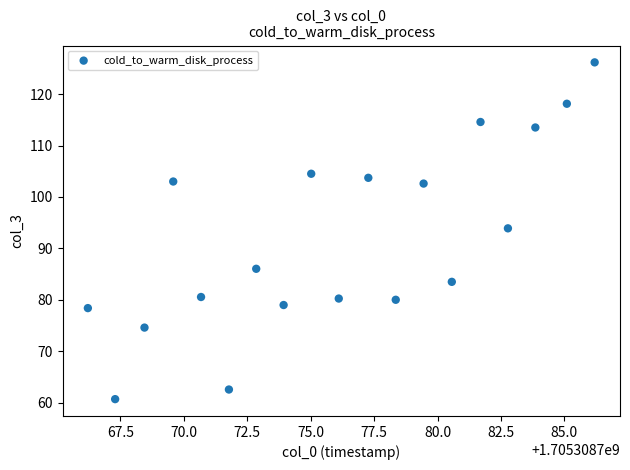

What is the range of Y values (max minus min)?

65.5